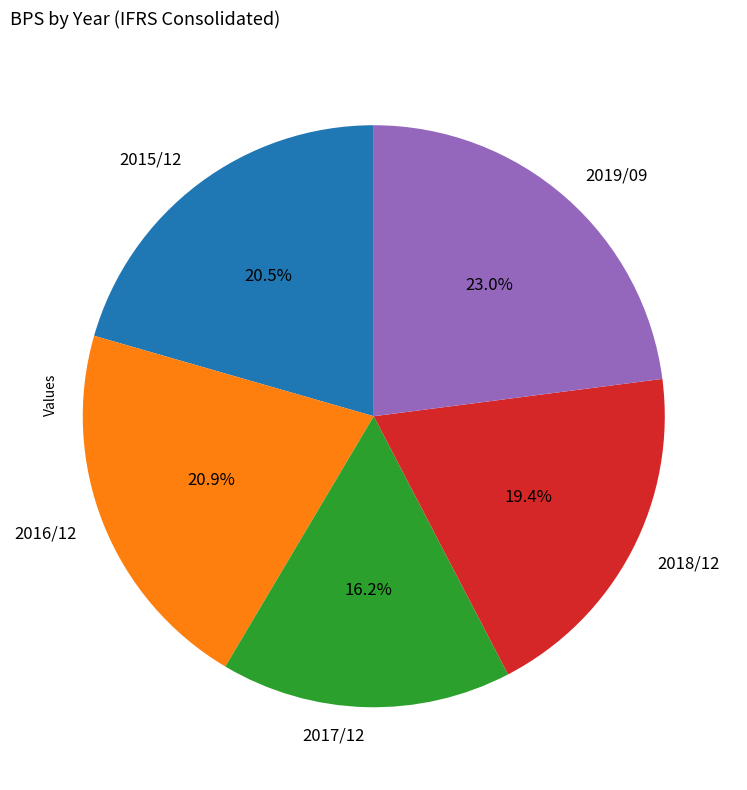

How many segments does this pie chart have?

5